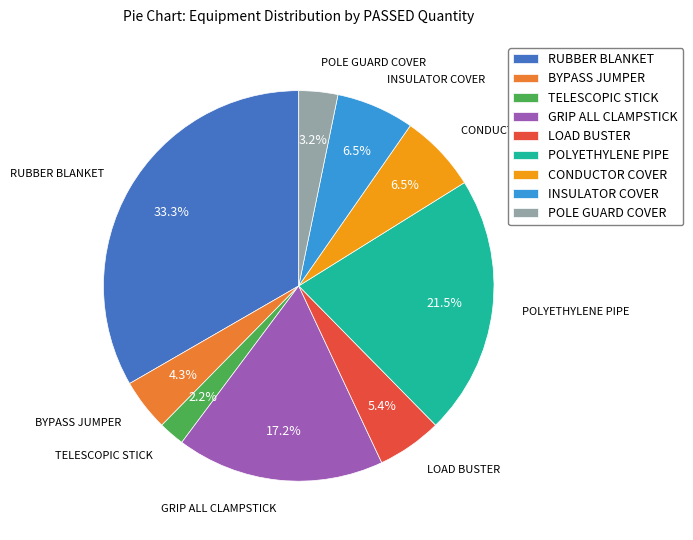

To the nearest percent, what is the difference between the RUBBER BLANKET and POLE GUARD COVER slice percentages?

30%